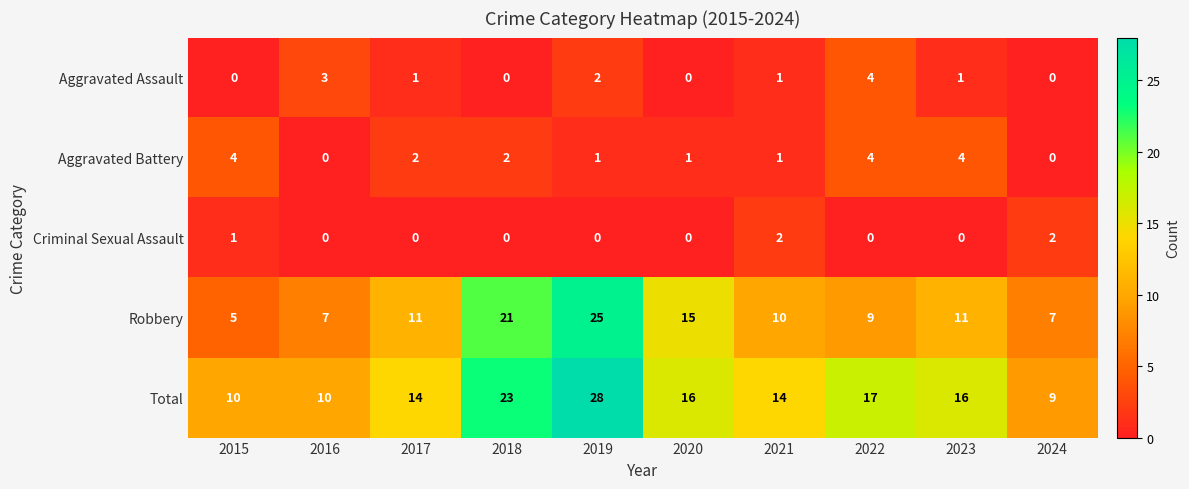

How many data points in Criminal Sexual Assault are above 0?

3